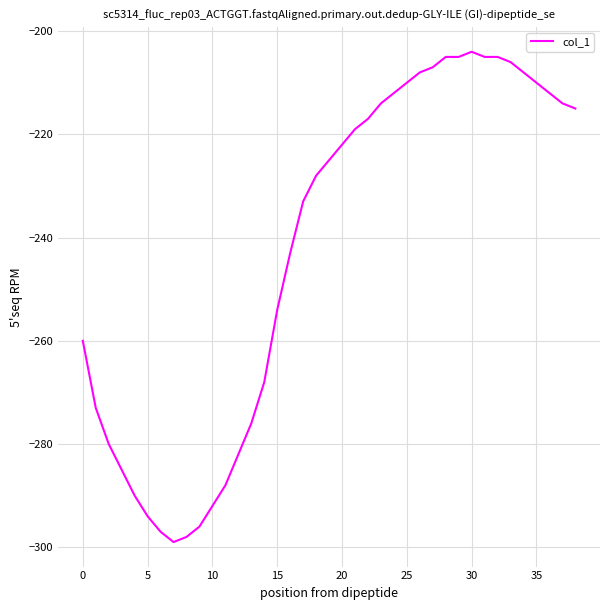

What is the minimum value shown in the chart?

-299